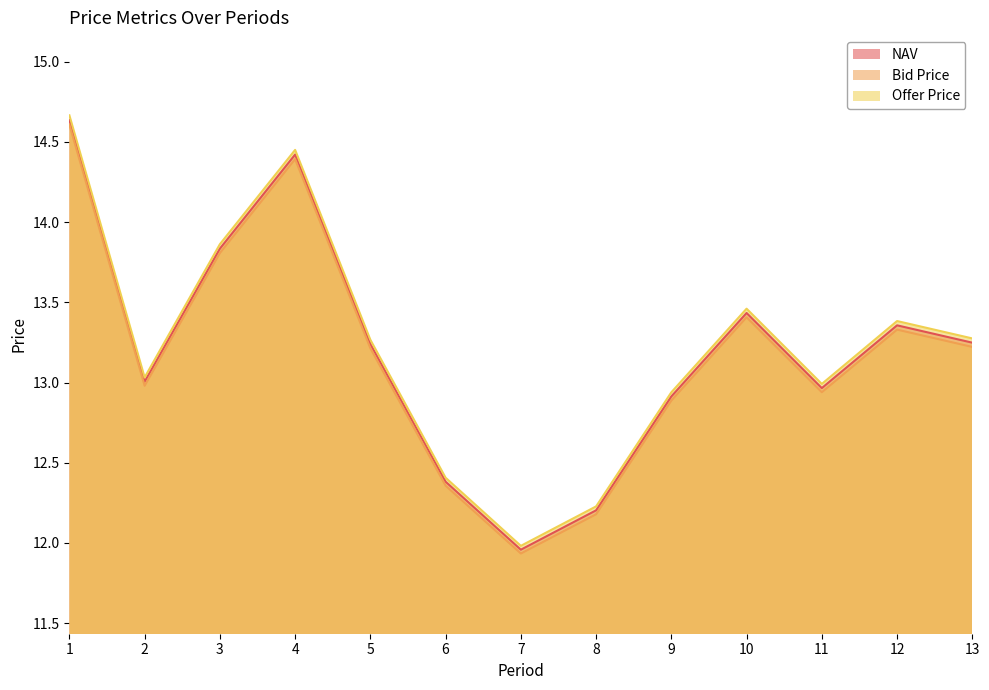

Which series has the largest range (max minus min)?

Offer Price